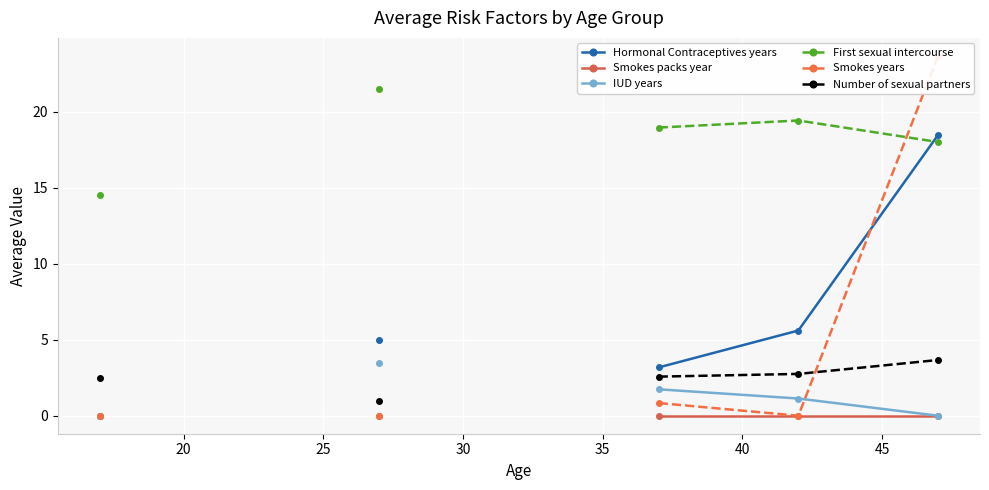

True or false: Smokes years  and Number of sexual partners intersect in this chart.

True